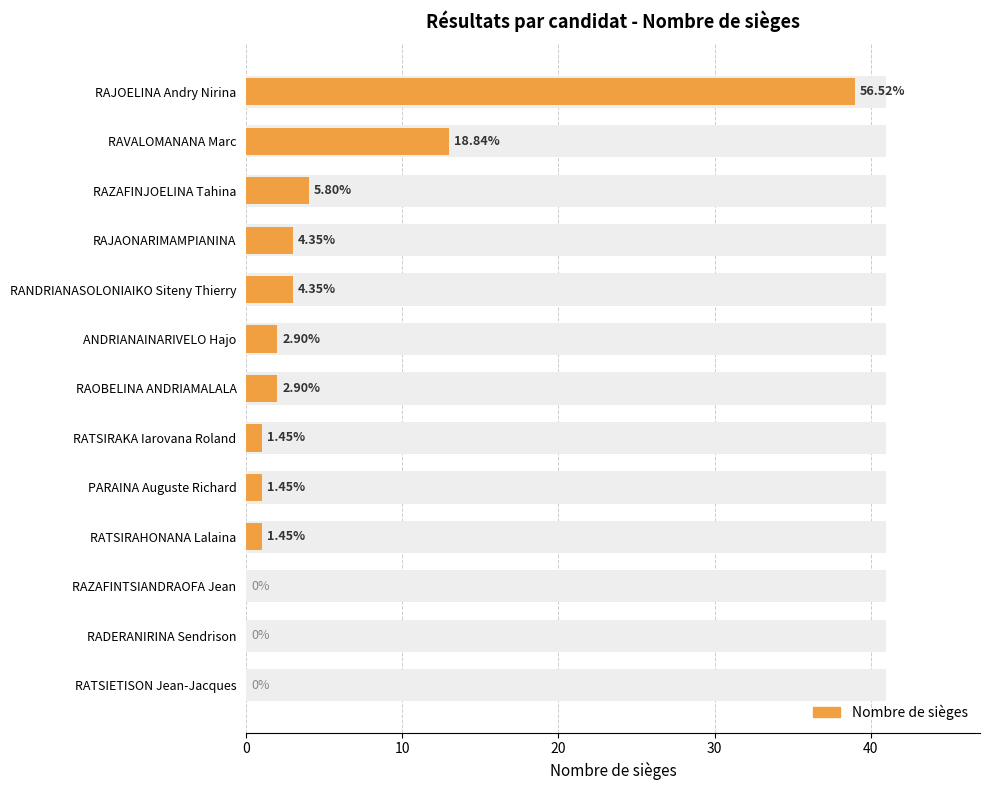

Is it true that the value at 6 is 2?

True